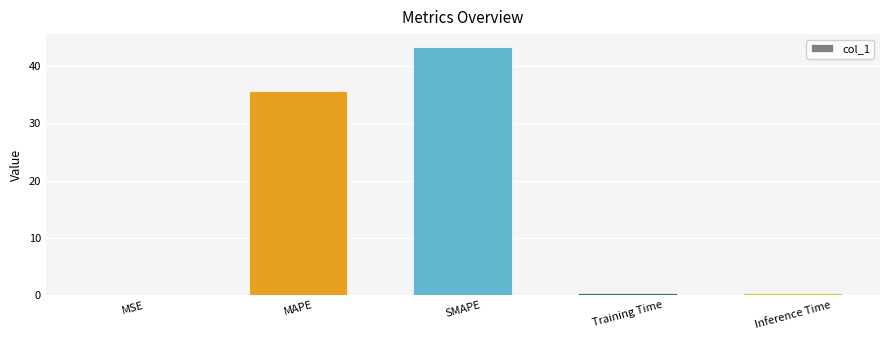

Count the number of data series in this chart.

1